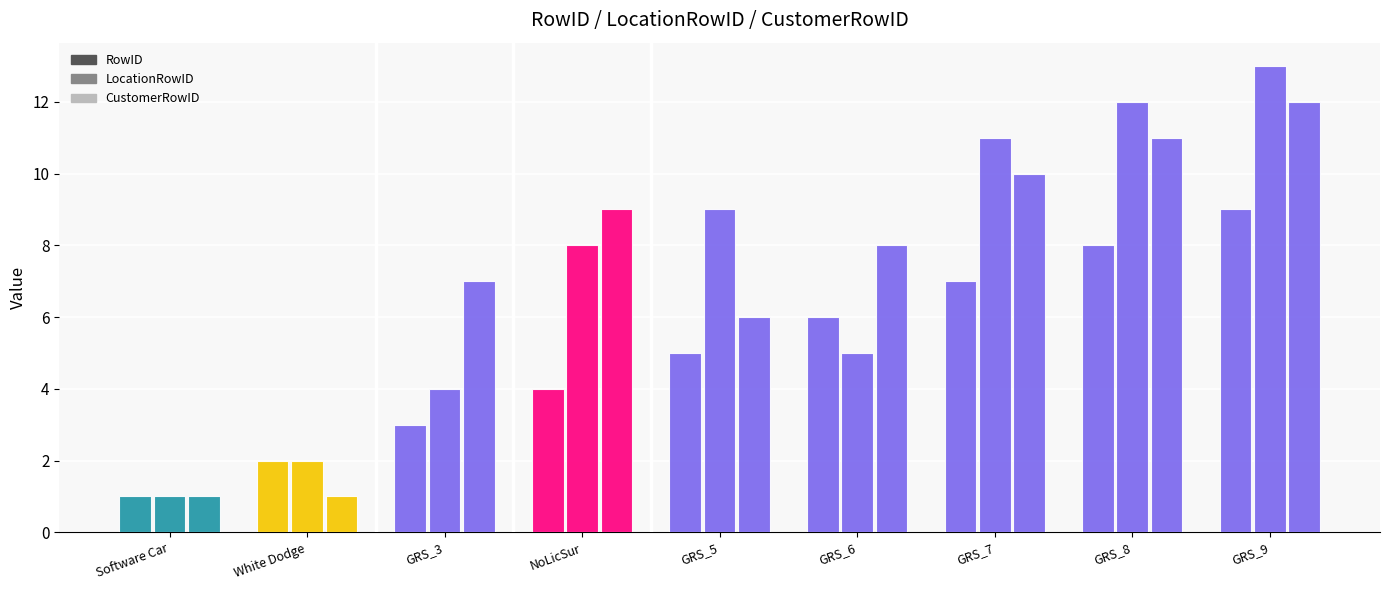

Are the bars horizontal?

No